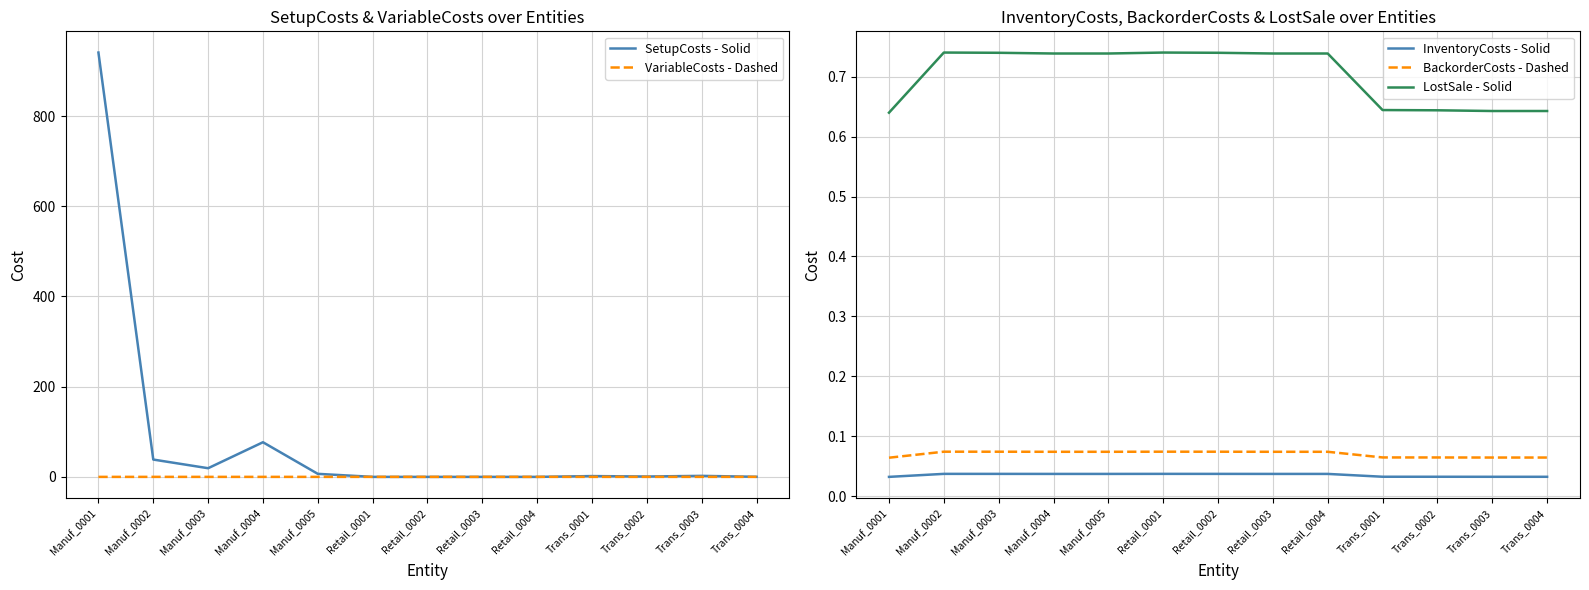

List the labels in order of BackorderCosts - Dashed value, smallest first.

Manuf_0001, Trans_0003, Trans_0004, Trans_0002, Trans_0001, Manuf_0004, Manuf_0005, Retail_0003, Retail_0004, Manuf_0003, Retail_0002, Manuf_0002, Retail_0001